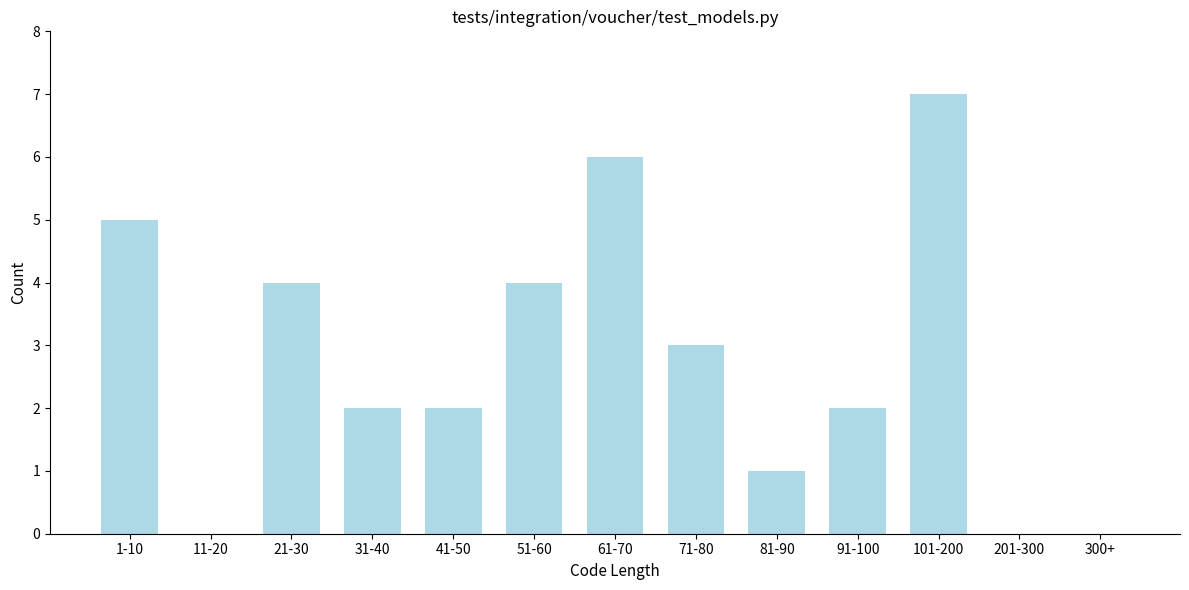

Reading left to right, extract all data points from this chart.

1-10=5	11-20=0	21-30=4	31-40=2	41-50=2	51-60=4	61-70=6	71-80=3	81-90=1	91-100=2	101-200=7	201-300=0	300+=0